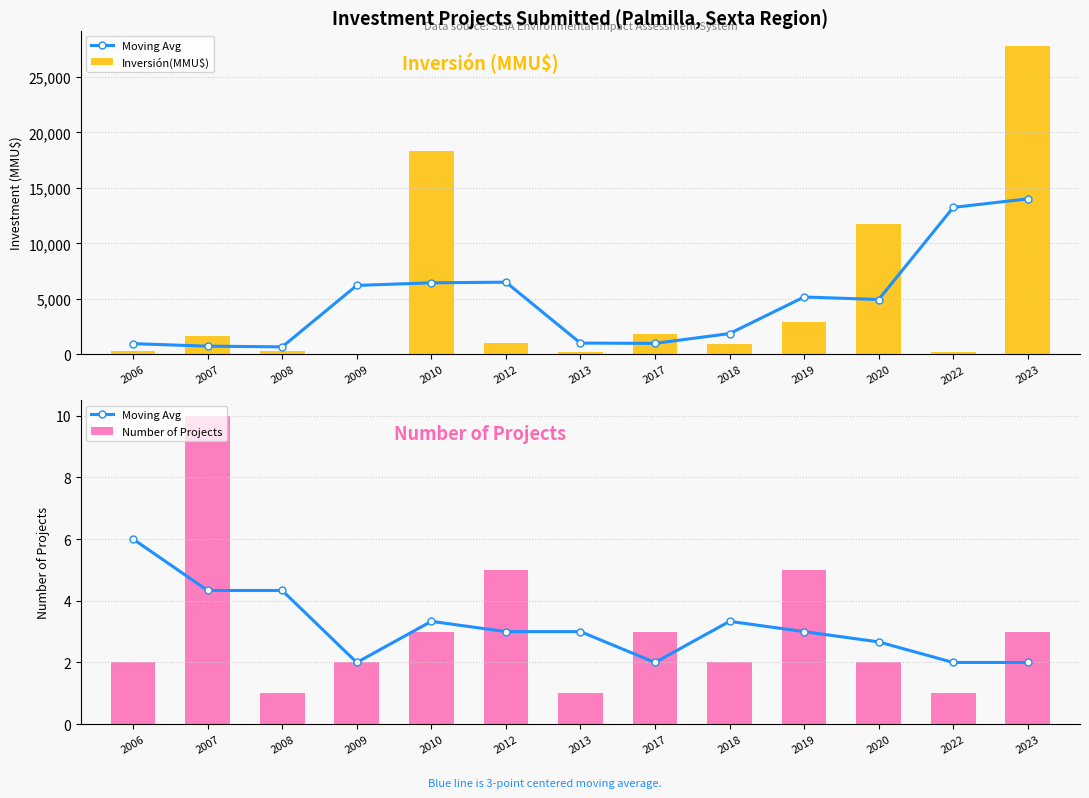

How many data points does each series have?

13